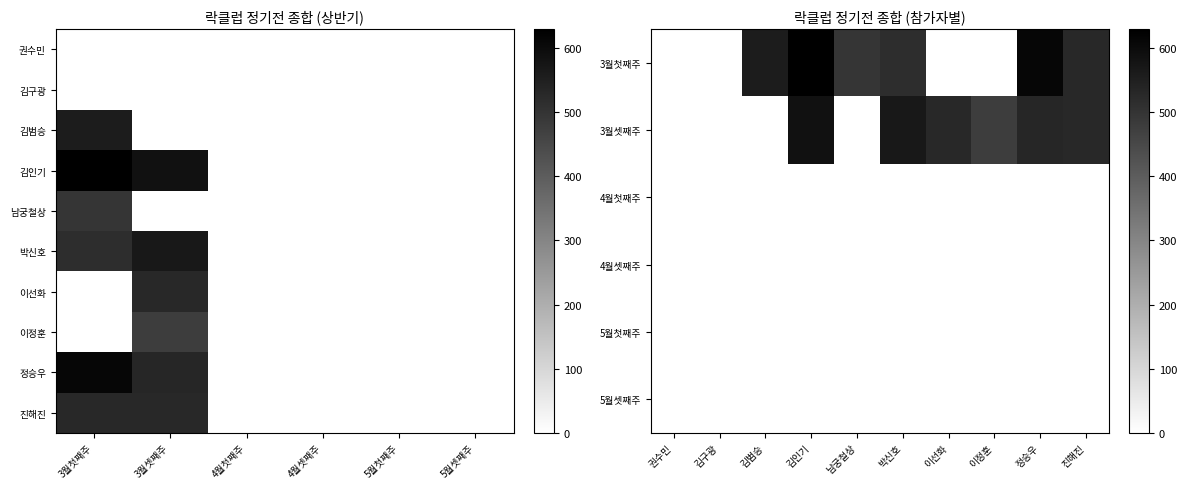

At which label is 김범승 closest to 279?

3월첫째주